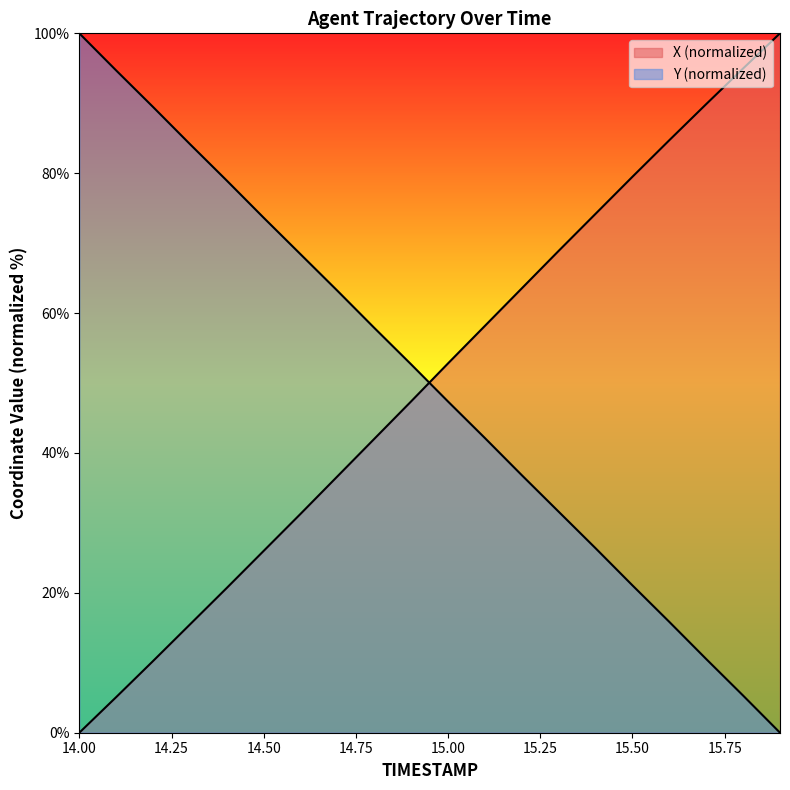

How many values in the Y series are below 52?

10